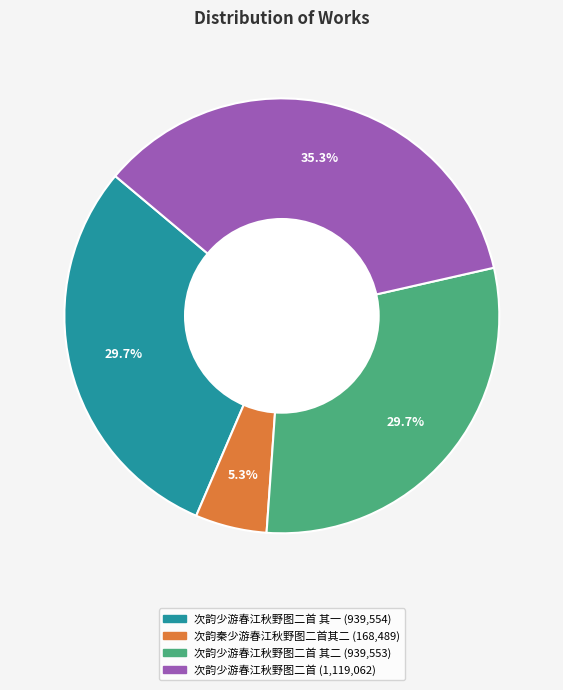

Does any single category account for the majority?

No